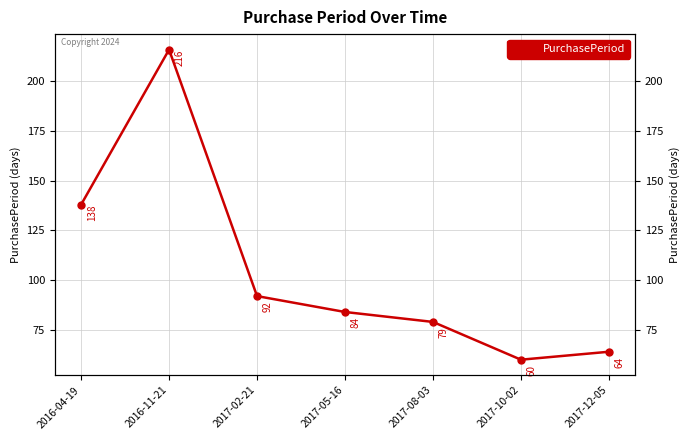

Reading left to right, list all the values displayed in this chart.

138	216	92	84	79	60	64